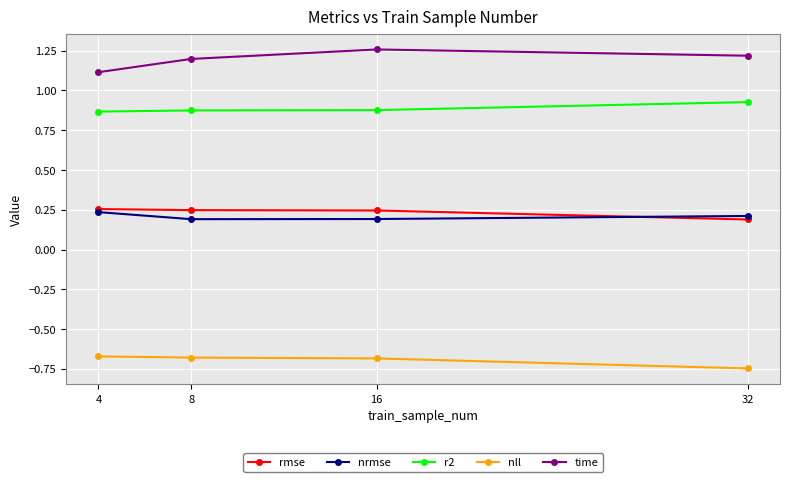

At which category does the chart reach its peak across all series?

16